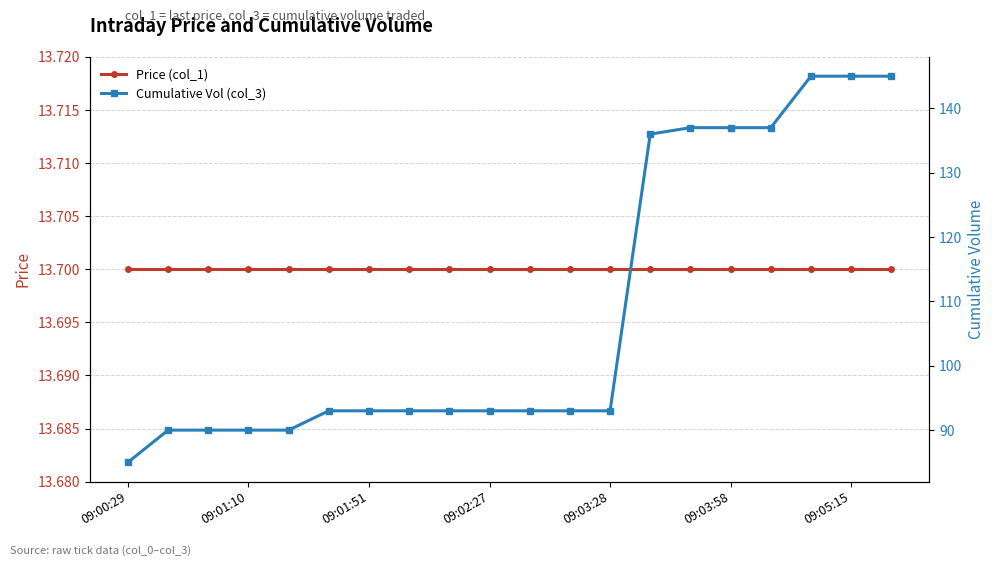

What are all the series names shown in the legend?

Price (col_1), Cumulative Vol (col_3)